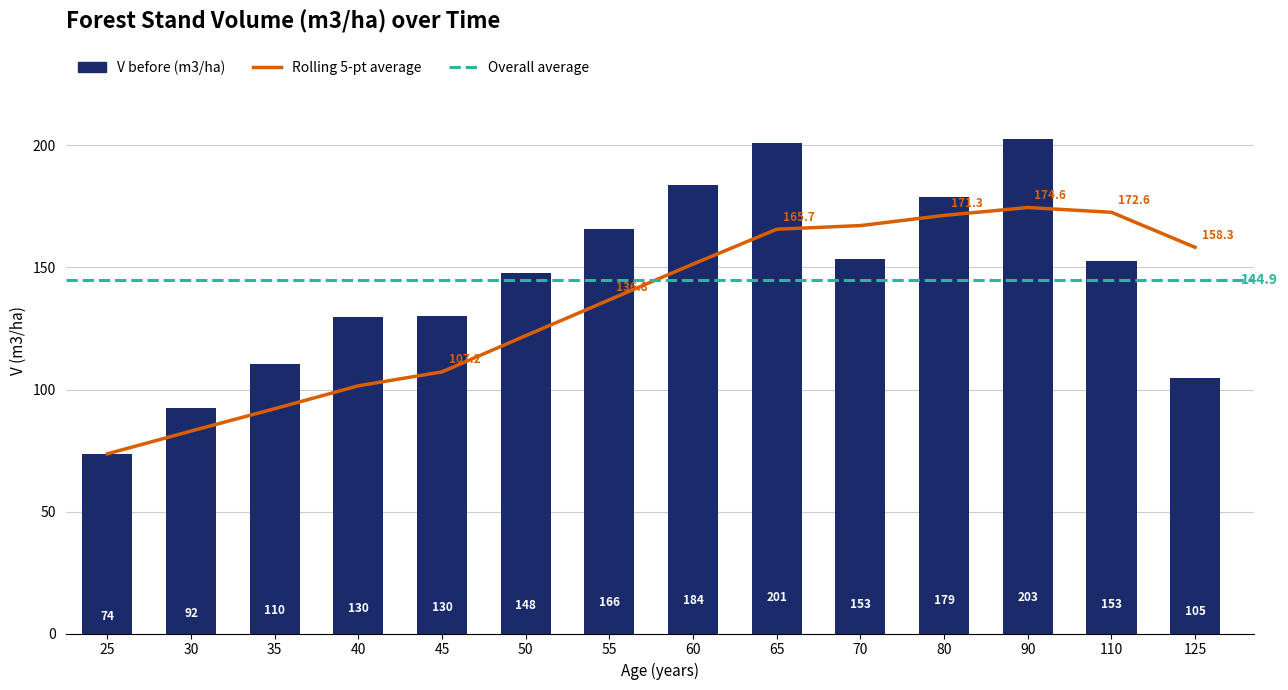

What is the maximum value shown in the chart?

202.8